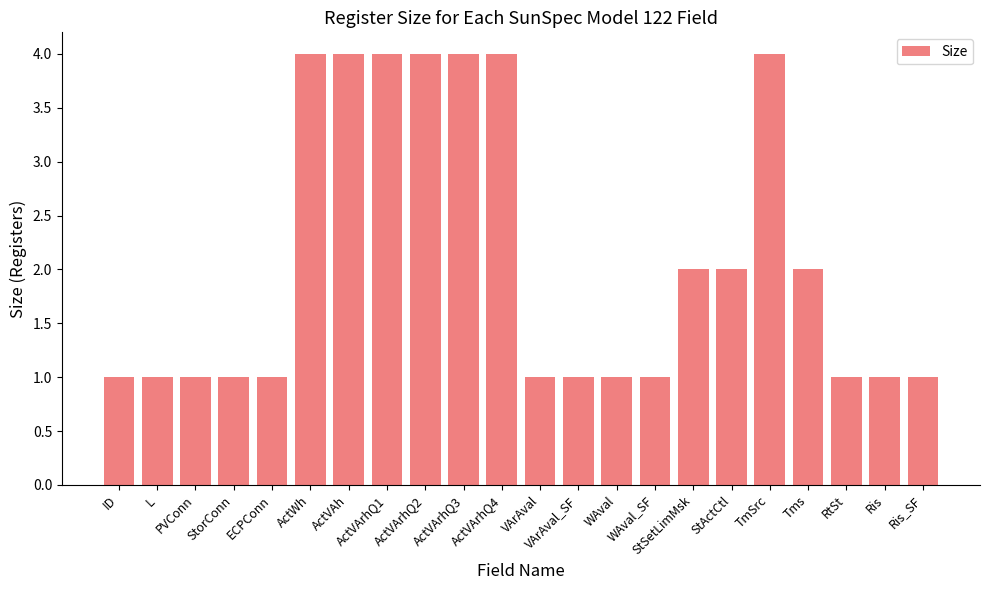

True or false: the data shows 0 at RtSt.

False